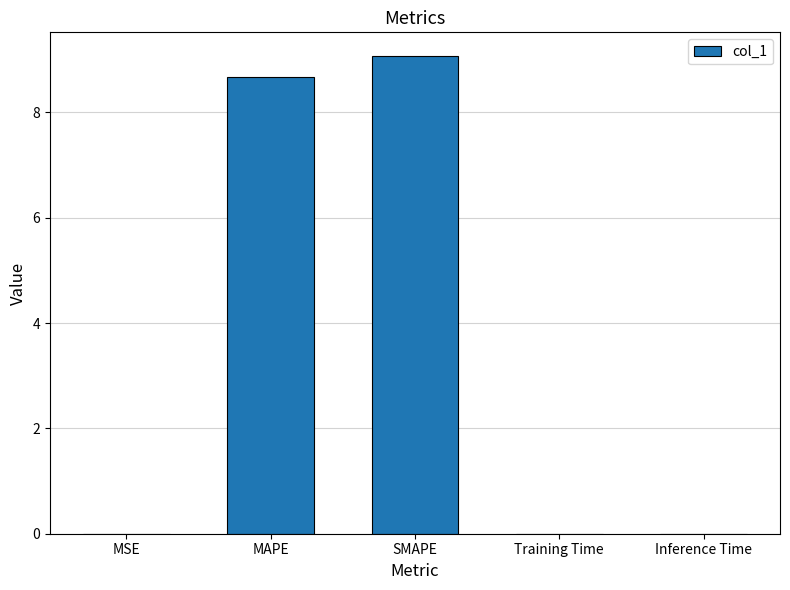

Which has a higher value, MAPE or SMAPE?

SMAPE